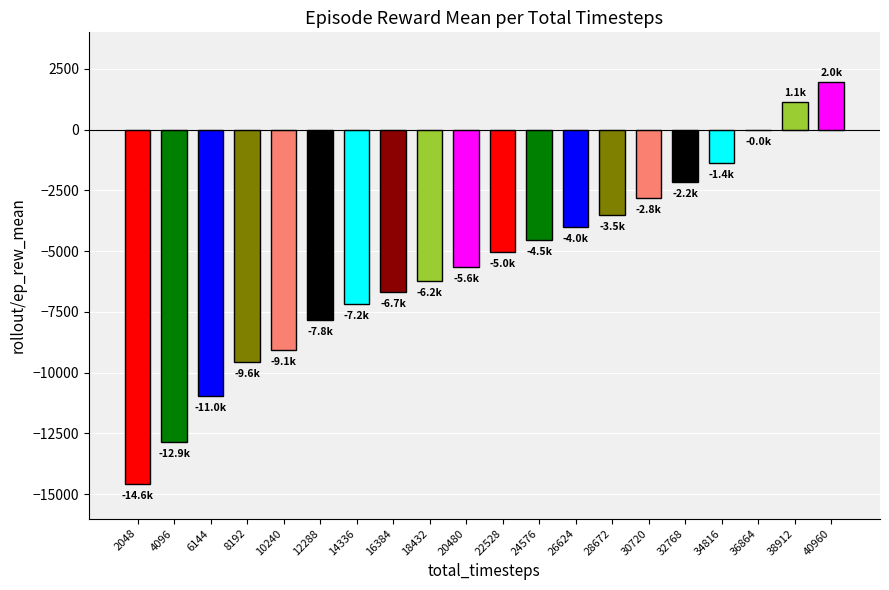

Between 14336 and 10240, which is larger?

14336